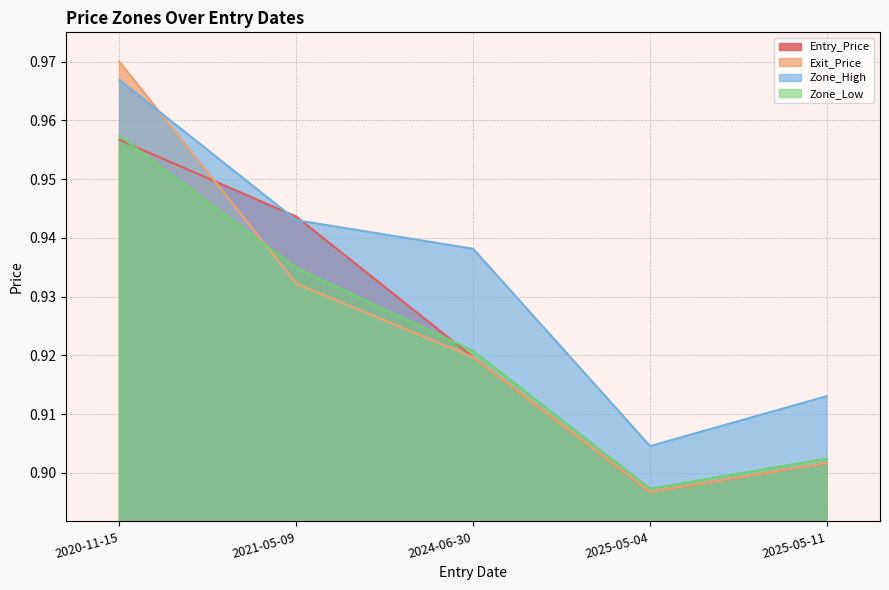

What is the smallest value displayed?

0.9